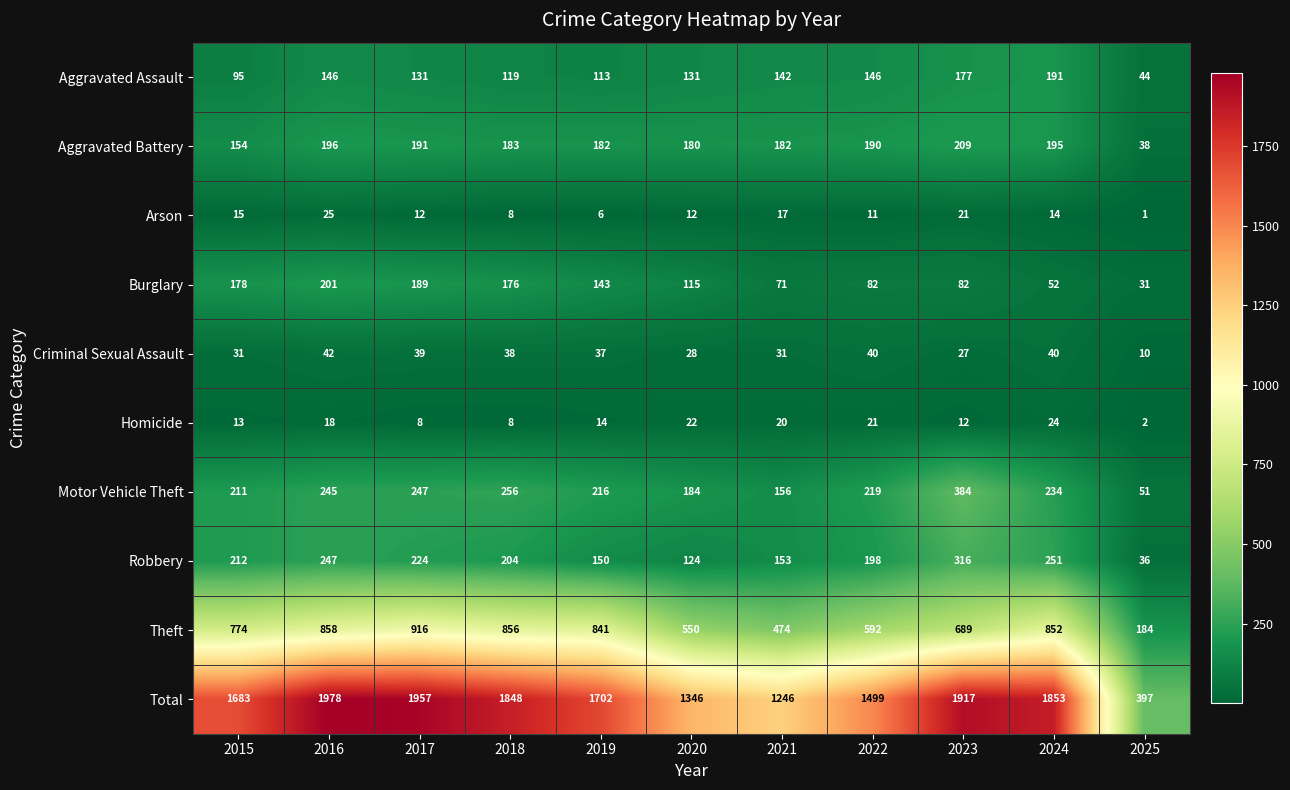

What is the sum of all Theft values?

7586